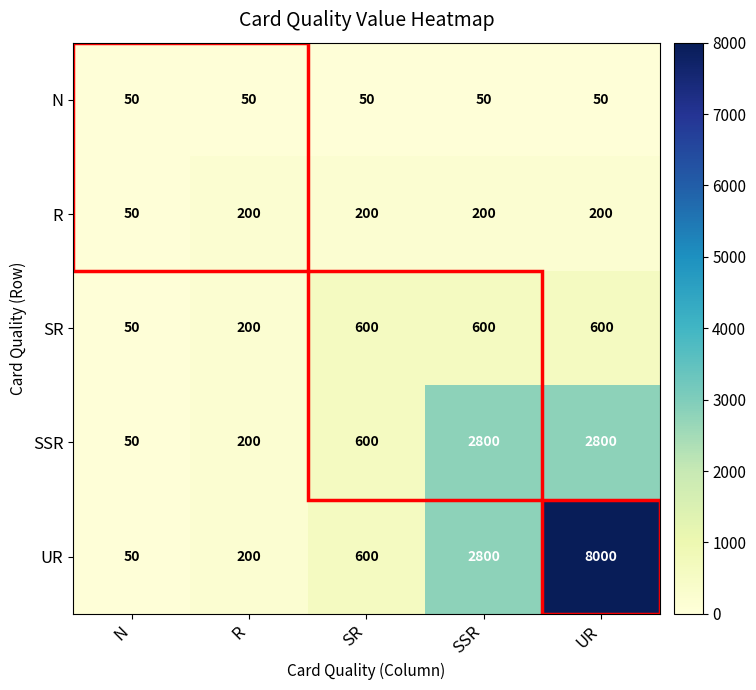

What is the difference between the UR values at SR and R?

400